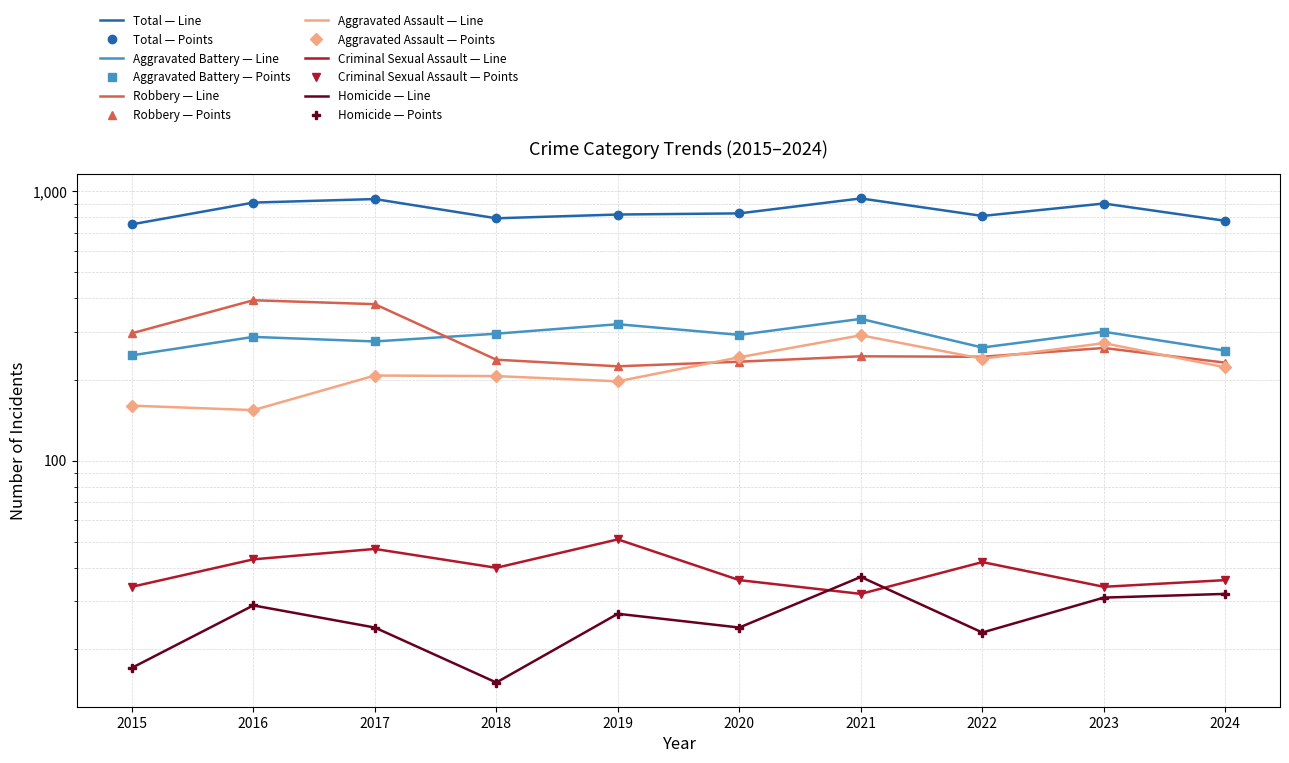

What is the value of the Homicide point at the 8th from the left?

23